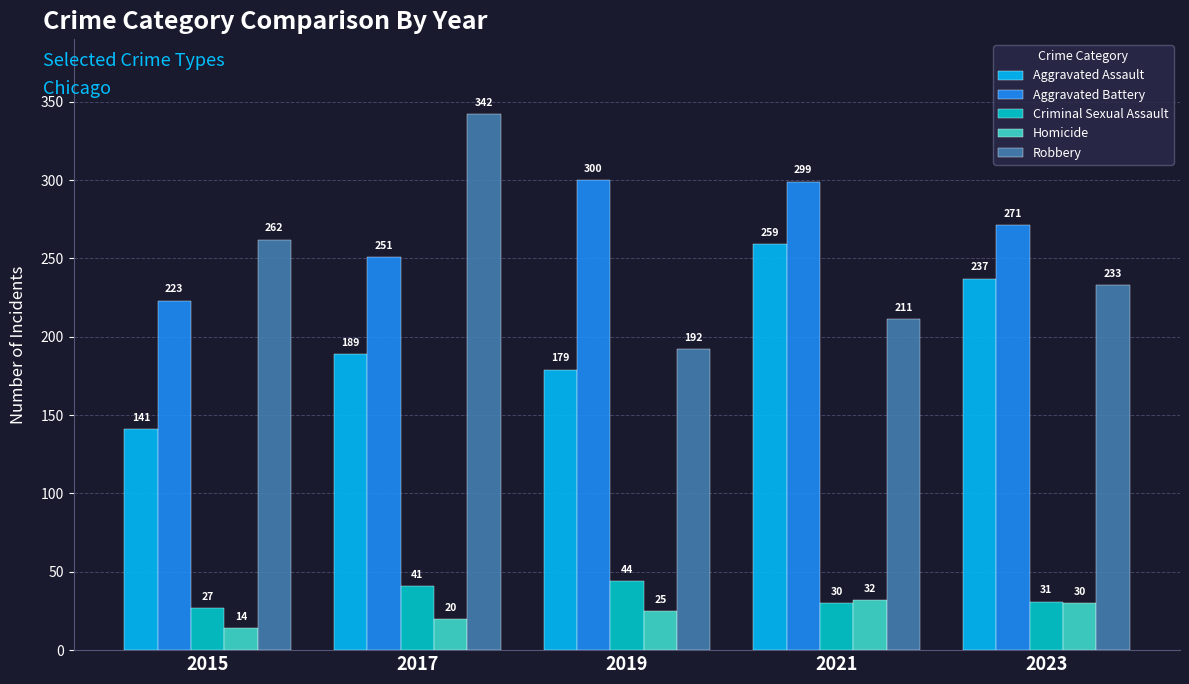

How many categories are shown in the chart?

5